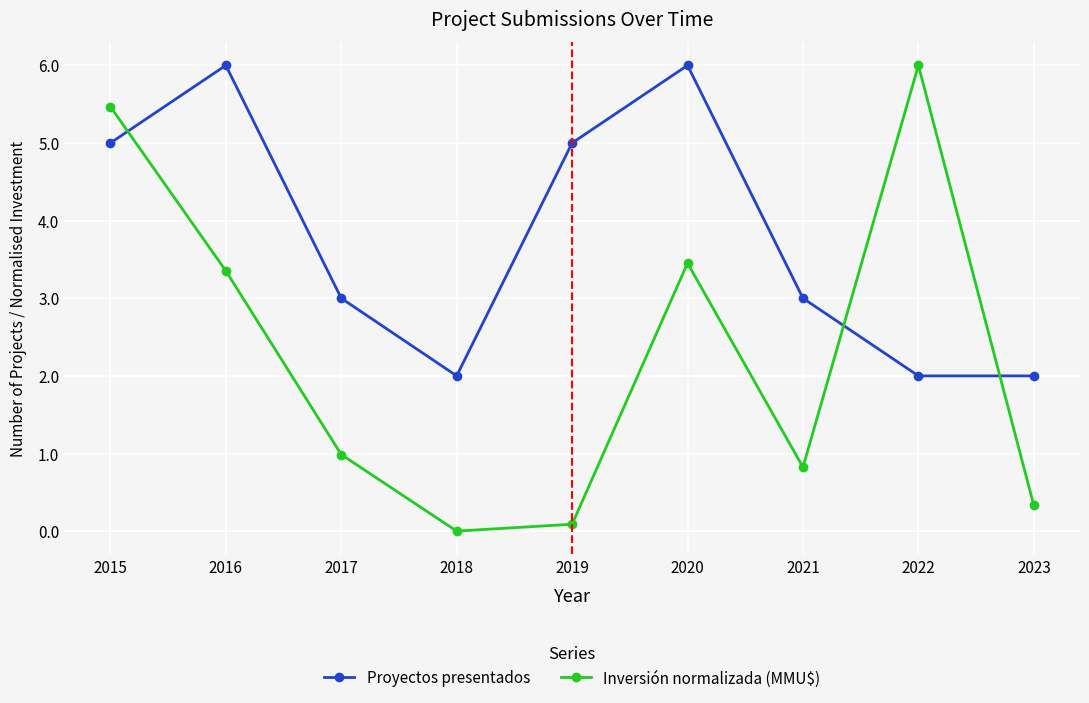

At 2022, list the series in order from largest to smallest.

Inversión normalizada (MMU$), Proyectos presentados